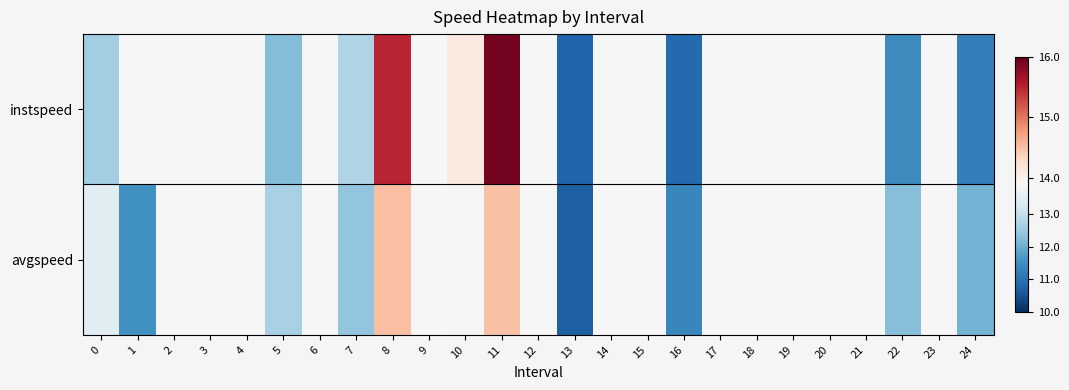

Which series has the largest total across all categories?

instspeed